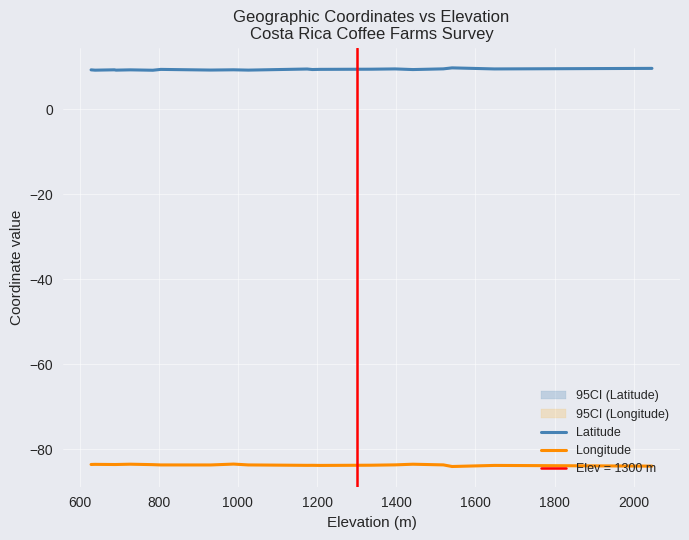

What is the difference between the maximum and minimum values in the Latitude series?

0.6